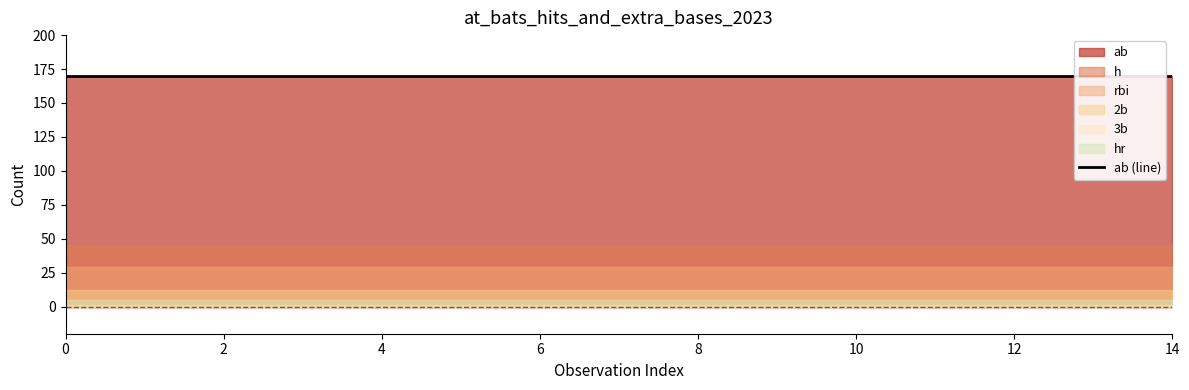

Reading right to left, extract all data points from this chart.

ab: 170	170	170	170	170	170	170	170	170	170	170	170	170	170	170
h: 45	45	45	45	45	45	45	45	45	45	45	45	45	45	45
2b: 12	12	12	12	12	12	12	12	12	12	12	12	12	12	12
3b: 1	1	1	1	1	1	1	1	1	1	1	1	1	1	1
hr: 5	5	5	5	5	5	5	5	5	5	5	5	5	5	5
rbi: 29	29	29	29	29	29	29	29	29	29	29	29	29	29	29